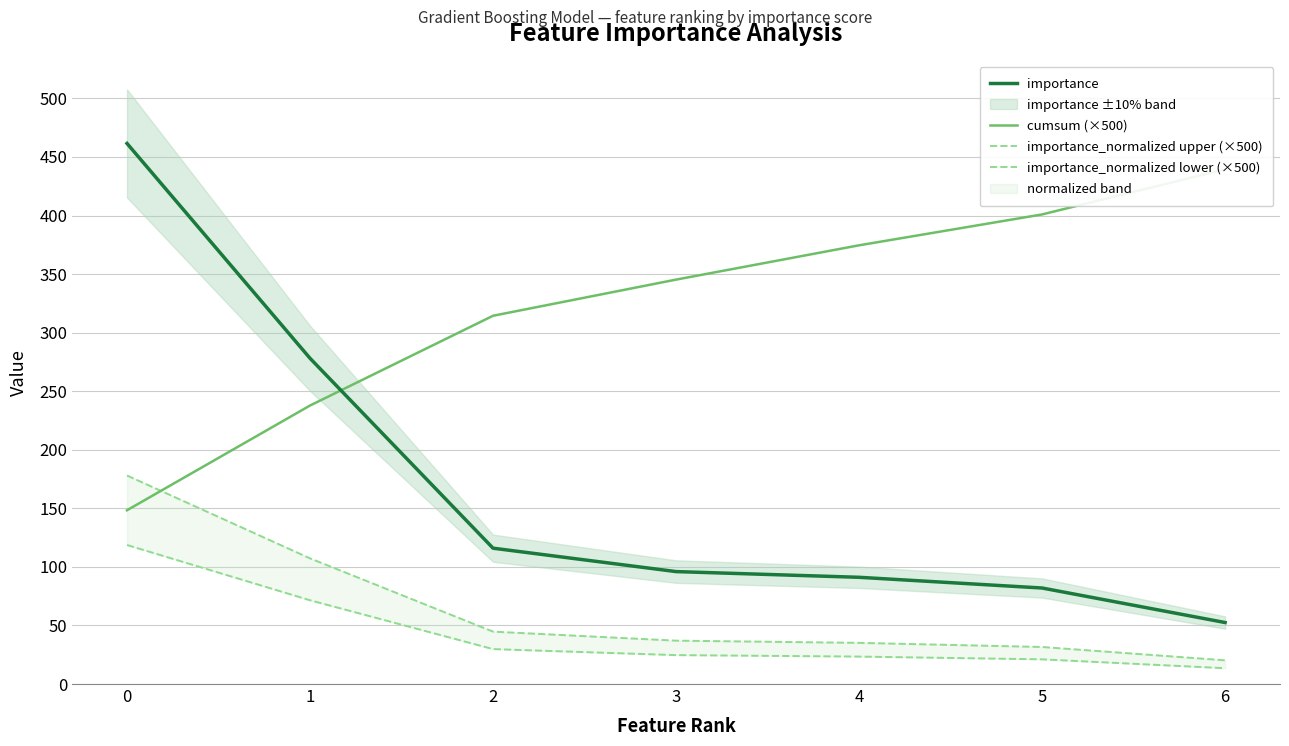

What is the spread (max minus min) of values at 2?

284.6